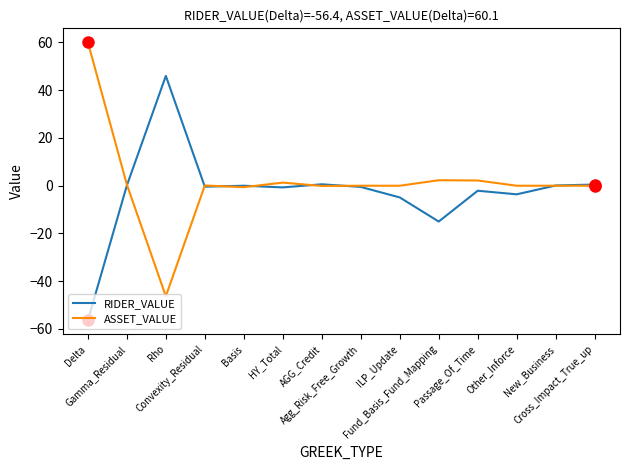

What is the highest value of the ASSET_VALUE series?

60.1